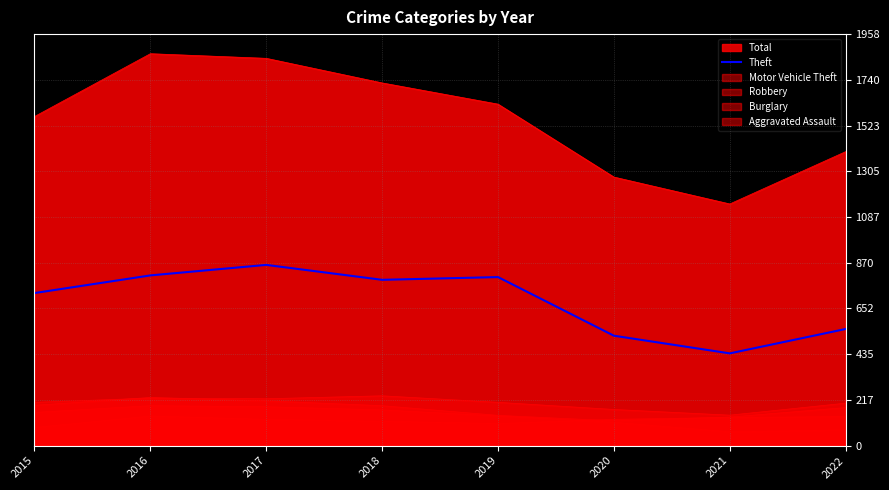

The chart shows a value of 856 at 2022. True or false?

False